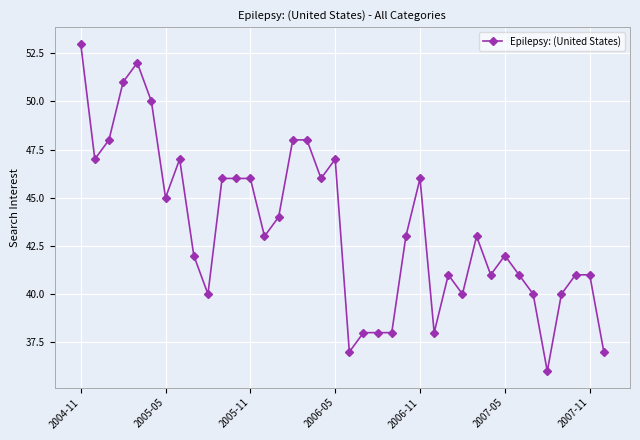

What is the value of the 18th point from the left?

46